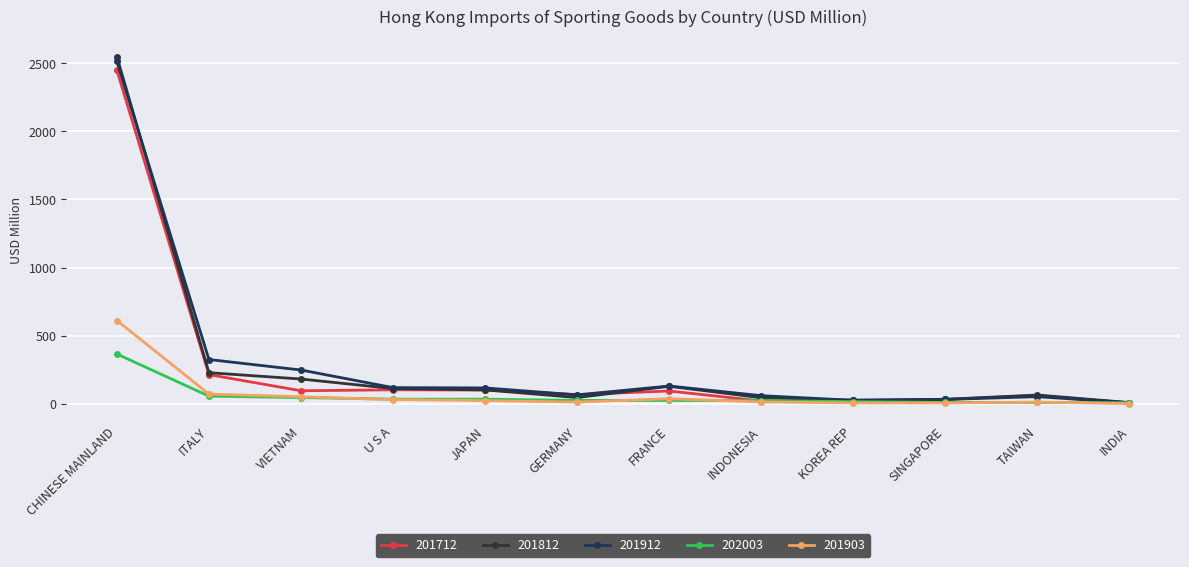

True or false: 202003 has a value of 7.7 at INDIA.

True